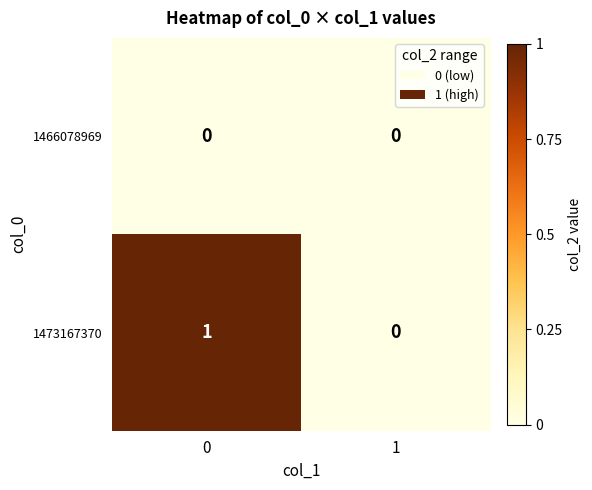

Which series changed the most between 0 and 1?

1473167370